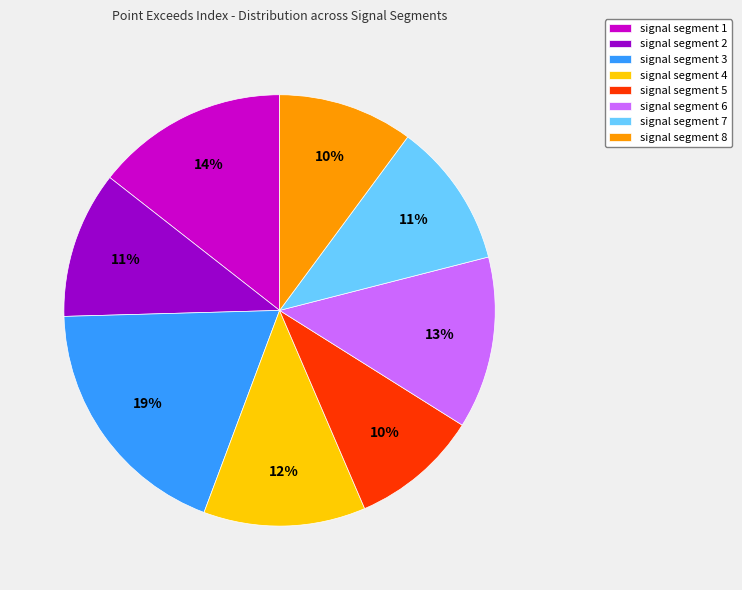

How many segments does this pie chart have?

8